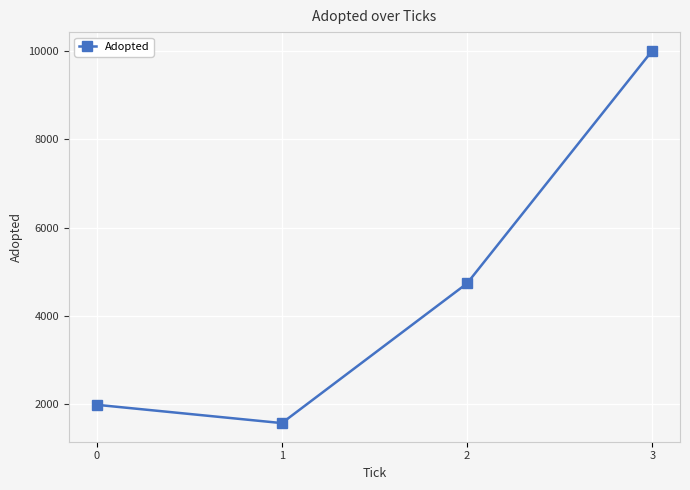

At which label is the value closest to 5790?

2